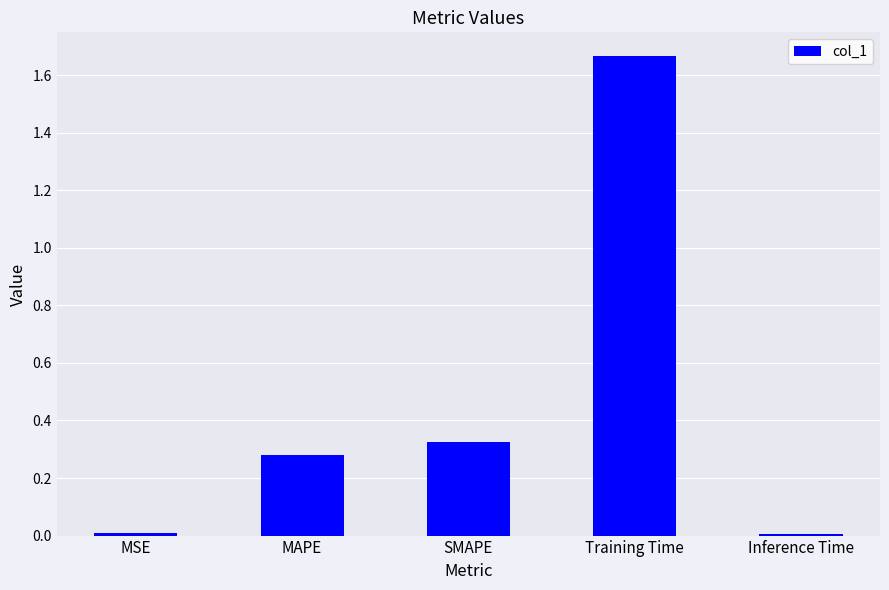

What is the label of the 3rd bar from the left?

SMAPE